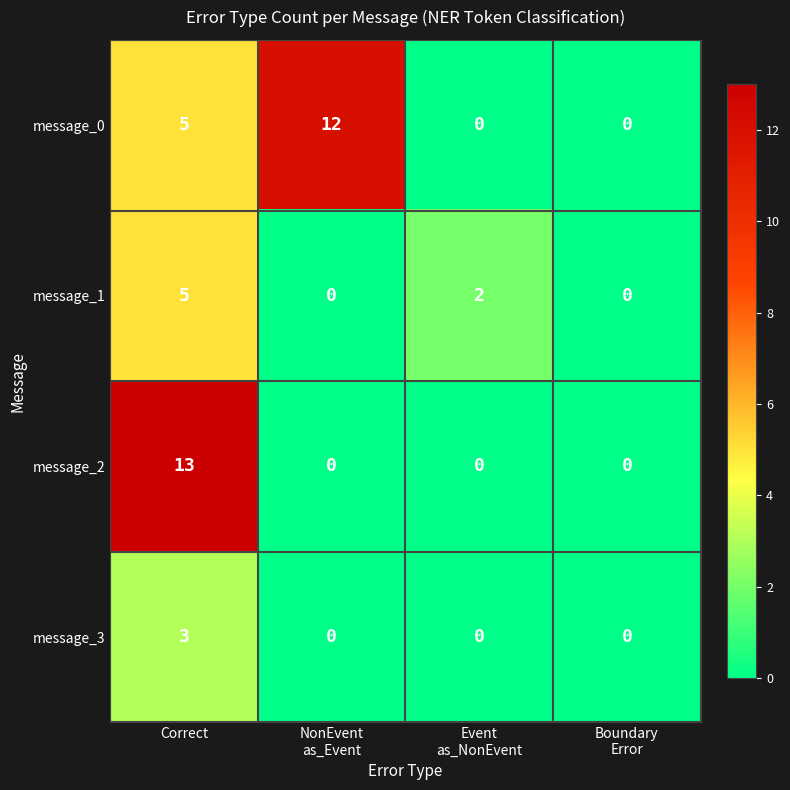

Where does the message_1 series first go above 2?

Correct